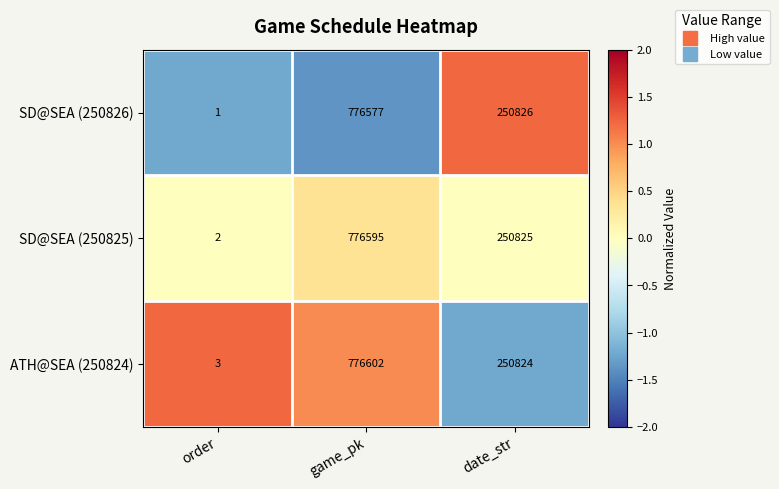

What is the difference between the second highest and minimum values in the SD@SEA (250825) series?

250823